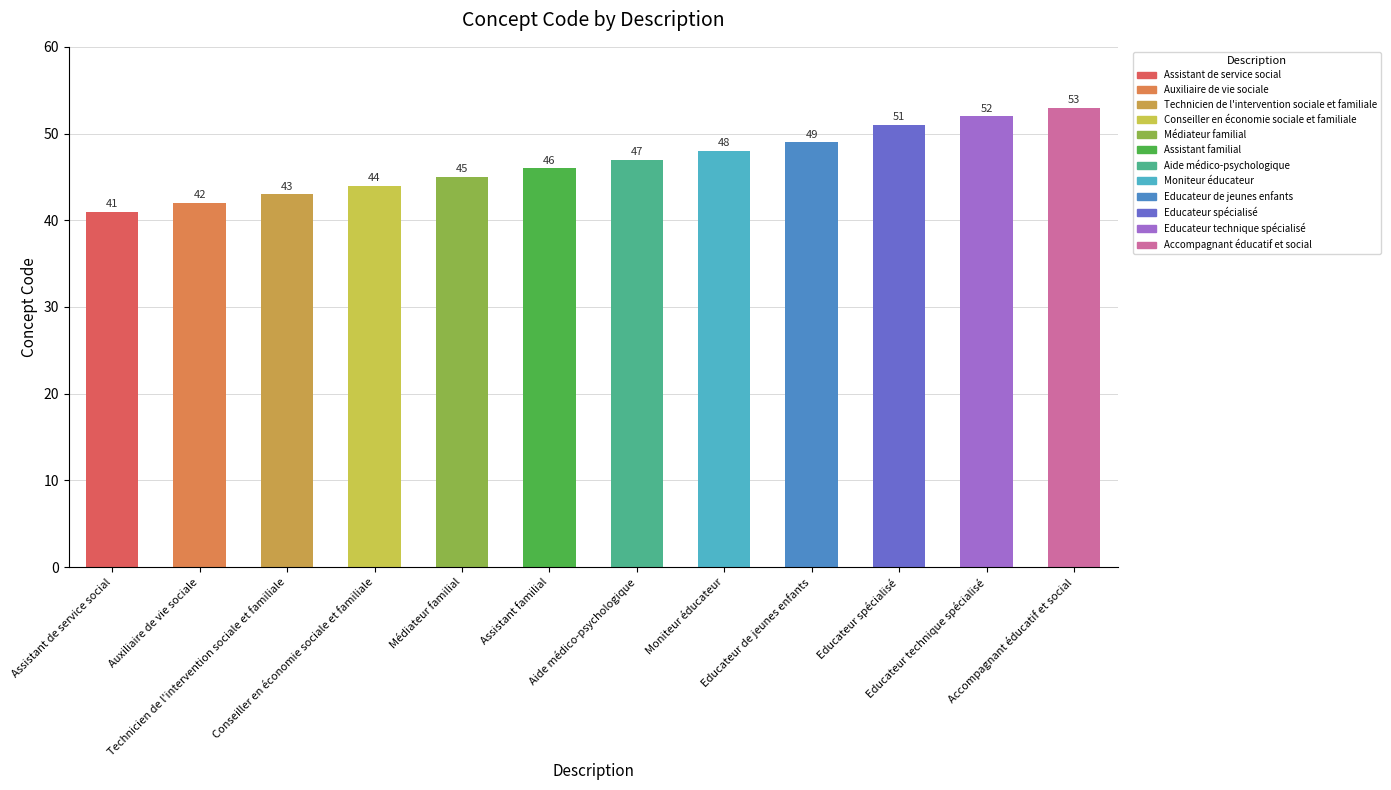

What is the change in value from Aide médico-psychologique to Educateur de jeunes enfants?

+2